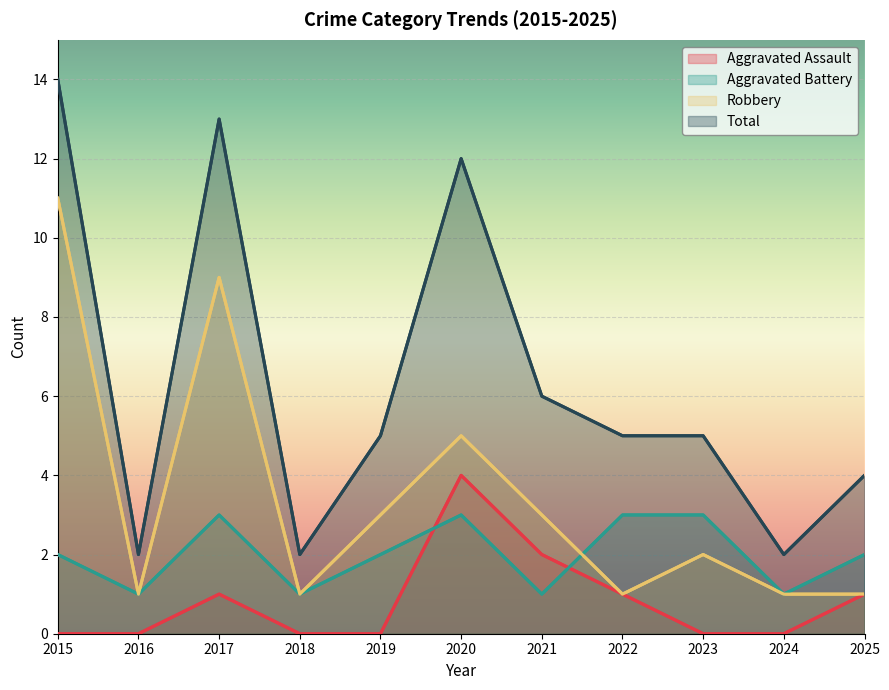

Is the value of Robbery at 2019 greater than the value of Aggravated Assault at 2018?

Yes